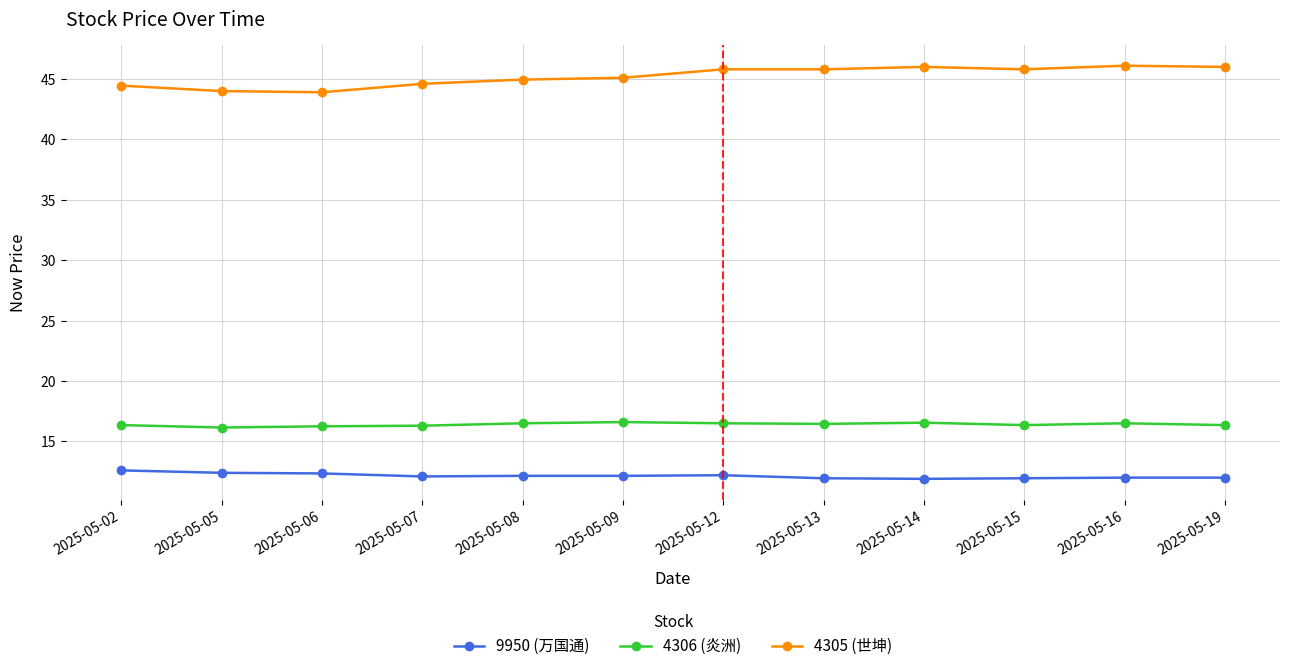

Does the chart have visible grid lines?

Yes